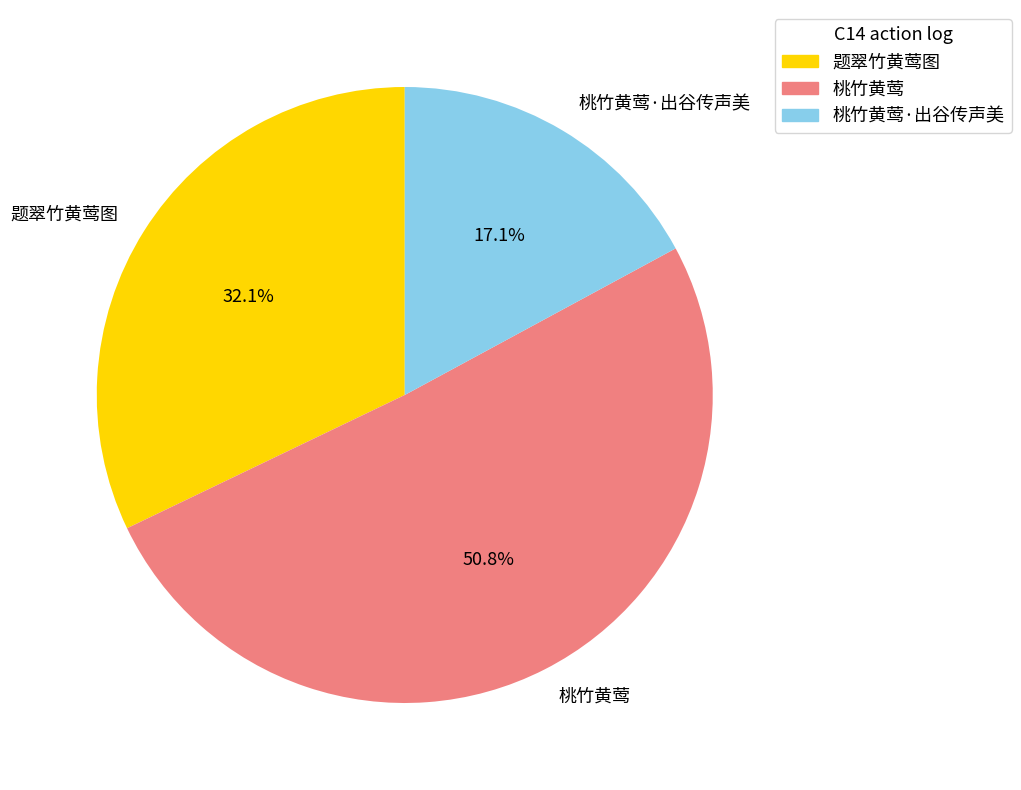

Rank the categories by value from lowest to highest.

桃竹黄莺·出谷传声美, 题翠竹黄莺图, 桃竹黄莺